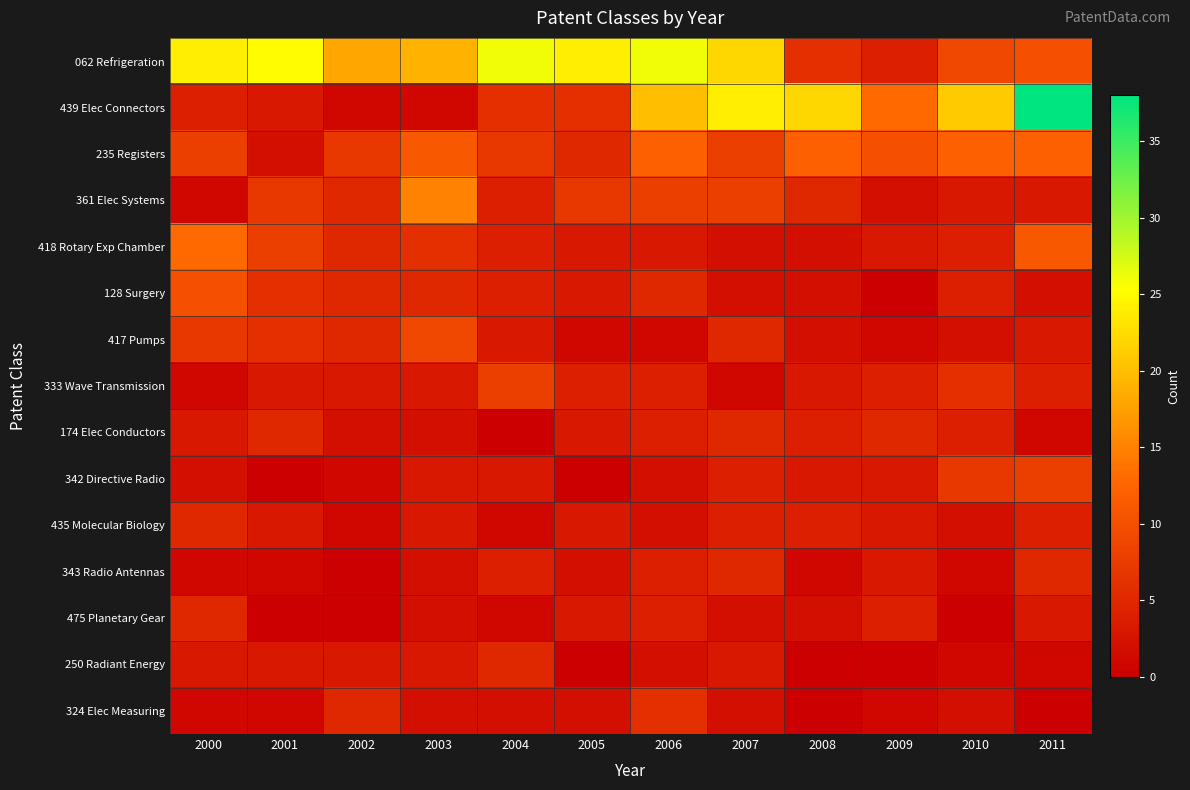

Reading left to right, transcribe all the data shown in this chart.

062 Refrigeration: 2000=24	2001=25	2002=18	2003=19	2004=26	2005=24	2006=26	2007=22	2008=6	2009=4	2010=9	2011=10
439 Elec Connectors: 2000=4	2001=3	2002=1	2003=1	2004=6	2005=6	2006=20	2007=24	2008=22	2009=13	2010=21	2011=38
235 Registers: 2000=8	2001=2	2002=7	2003=11	2004=7	2005=5	2006=12	2007=8	2008=12	2009=10	2010=12	2011=12
361 Elec Systems: 2000=1	2001=7	2002=5	2003=15	2004=4	2005=7	2006=8	2007=8	2008=5	2009=2	2010=3	2011=3
418 Rotary Exp Chamber: 2000=13	2001=8	2002=5	2003=6	2004=4	2005=3	2006=3	2007=2	2008=2	2009=3	2010=4	2011=11
128 Surgery: 2000=10	2001=6	2002=5	2003=5	2004=4	2005=3	2006=5	2007=2	2008=2	2009=0	2010=4	2011=2
417 Pumps: 2000=7	2001=6	2002=5	2003=9	2004=3	2005=1	2006=1	2007=5	2008=2	2009=1	2010=2	2011=3
333 Wave Transmission: 2000=1	2001=3	2002=3	2003=3	2004=8	2005=4	2006=4	2007=1	2008=3	2009=4	2010=6	2011=4
174 Elec Conductors: 2000=3	2001=5	2002=2	2003=2	2004=0	2005=3	2006=4	2007=5	2008=4	2009=5	2010=4	2011=1
342 Directive Radio: 2000=2	2001=0	2002=1	2003=3	2004=3	2005=0	2006=2	2007=4	2008=3	2009=3	2010=7	2011=8
435 Molecular Biology: 2000=5	2001=3	2002=1	2003=3	2004=1	2005=3	2006=2	2007=4	2008=4	2009=3	2010=2	2011=4
343 Radio Antennas: 2000=1	2001=1	2002=0	2003=2	2004=4	2005=2	2006=4	2007=5	2008=1	2009=3	2010=1	2011=5
475 Planetary Gear: 2000=5	2001=0	2002=0	2003=2	2004=1	2005=3	2006=4	2007=2	2008=2	2009=4	2010=0	2011=3
250 Radiant Energy: 2000=3	2001=3	2002=3	2003=3	2004=5	2005=0	2006=2	2007=3	2008=0	2009=0	2010=1	2011=1
324 Elec Measuring: 2000=1	2001=1	2002=5	2003=2	2004=2	2005=2	2006=6	2007=2	2008=0	2009=1	2010=2	2011=0